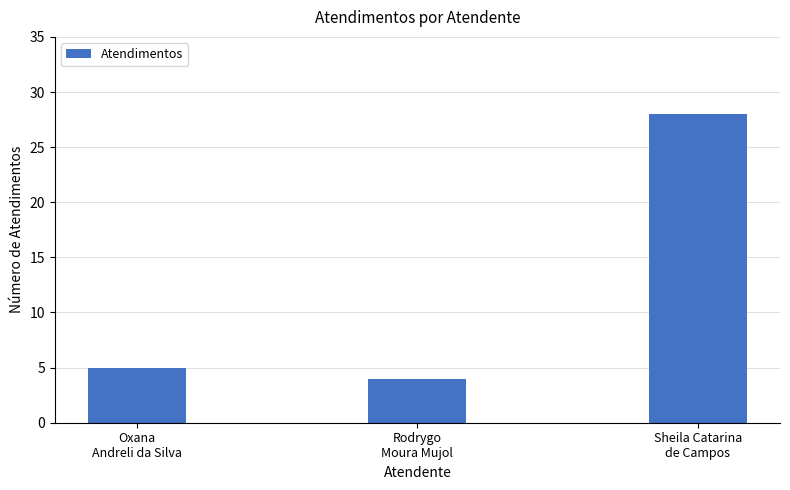

List the labels in order of value, smallest first.

Rodrygo
Moura Mujol, Oxana
Andreli da Silva, Sheila Catarina
de Campos